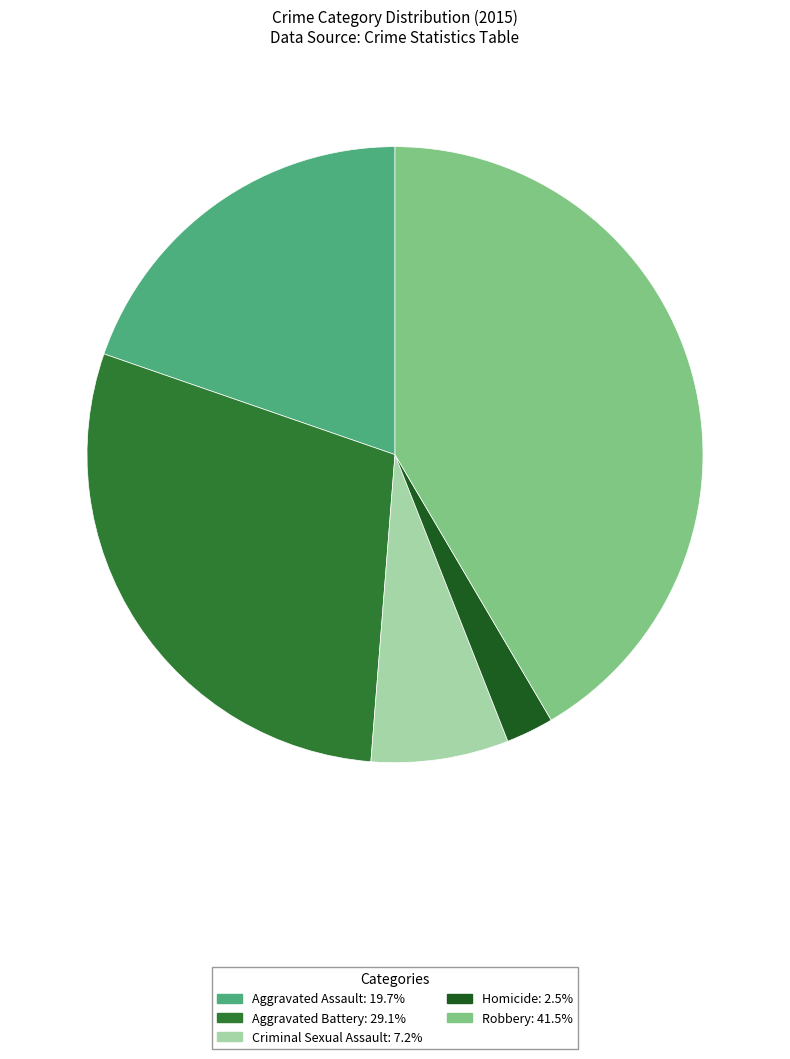

Which slice is the smallest?

Homicide